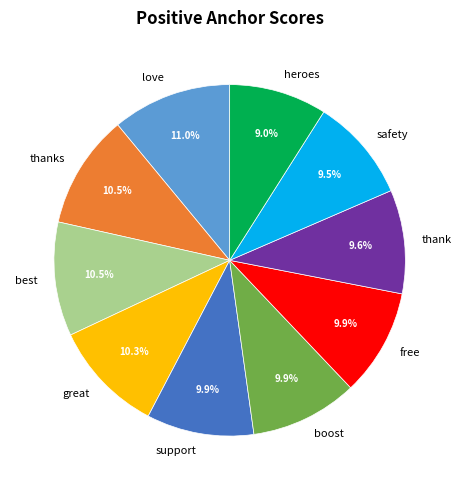

Count the number of slices in the pie.

10